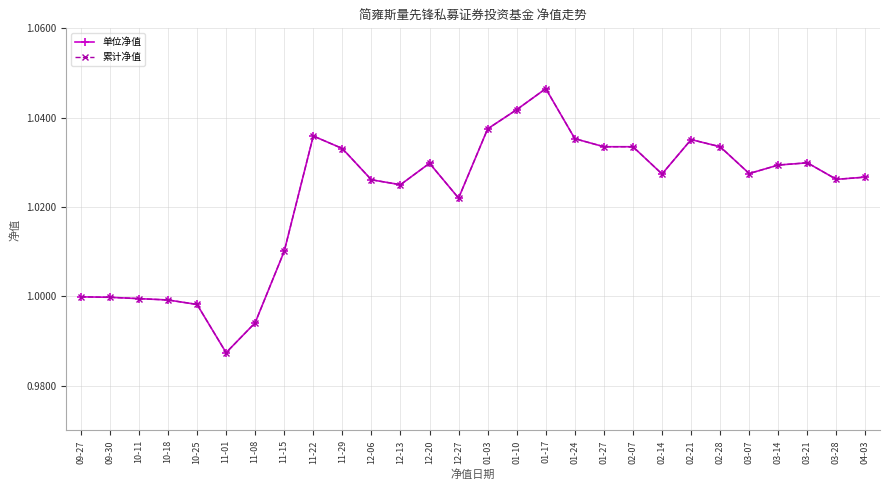

True or false: 累计净值 and 单位净值 intersect in this chart.

False